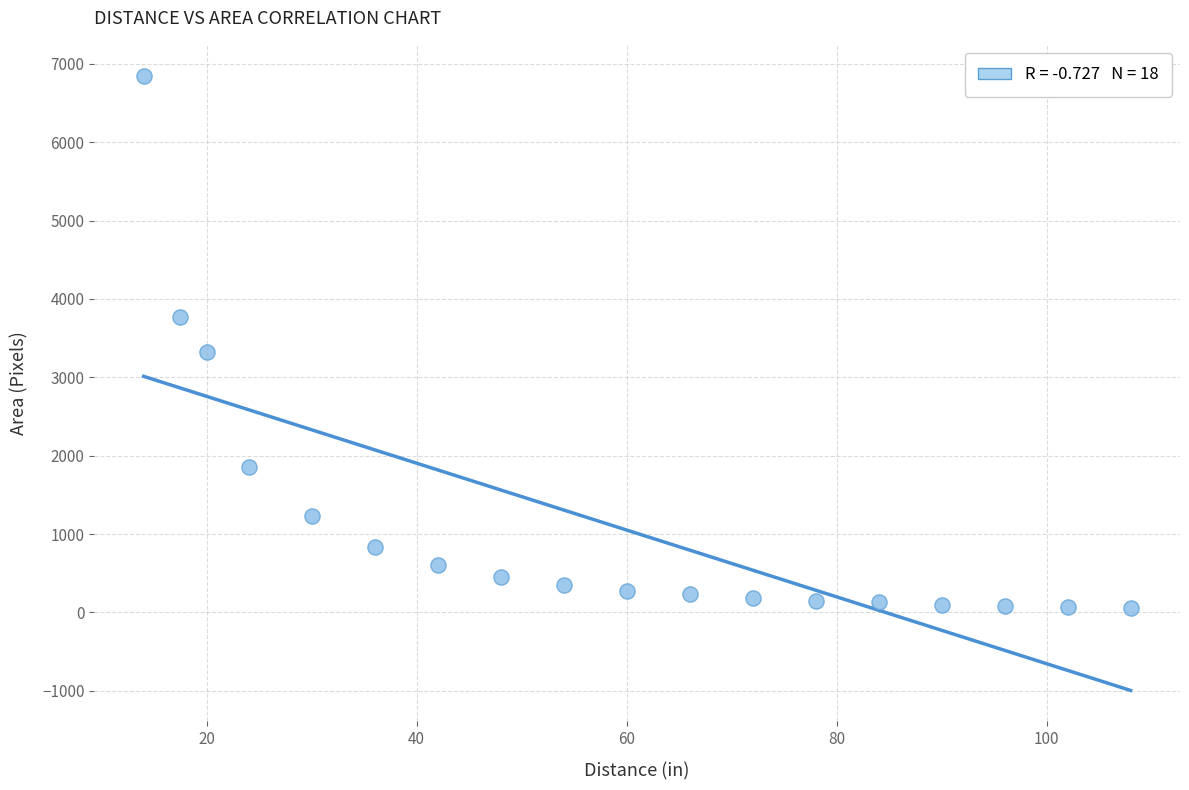

What Y value in the scatter plot is closest to 3455?

3323.0